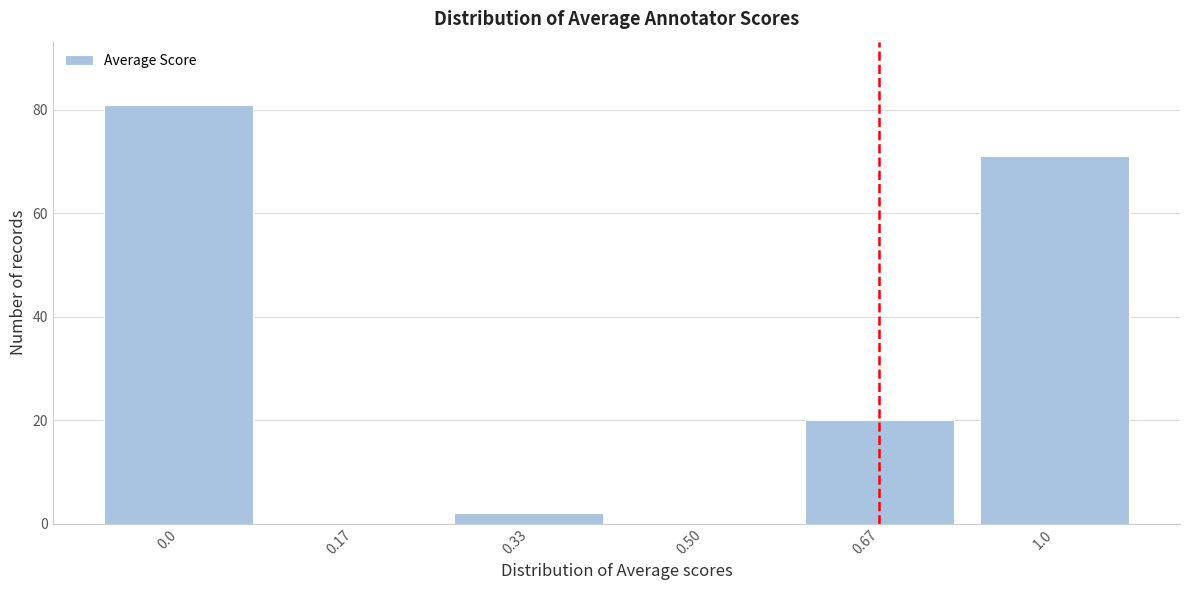

Reading left to right, extract all data points from this chart.

0.0=81	0.17=0	0.33=2	0.50=0	0.67=20	1.0=71